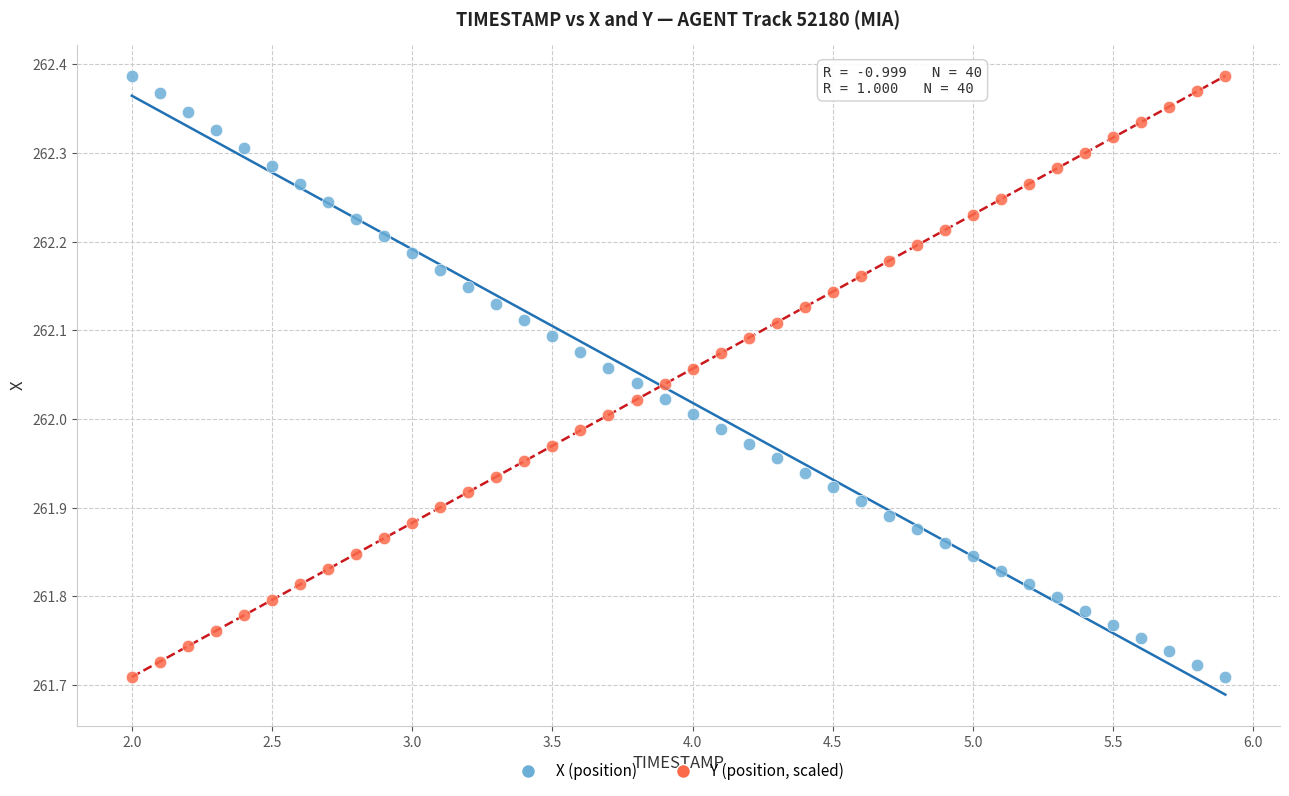

Across all data points, what is the range of X values (max minus min)?

3.9